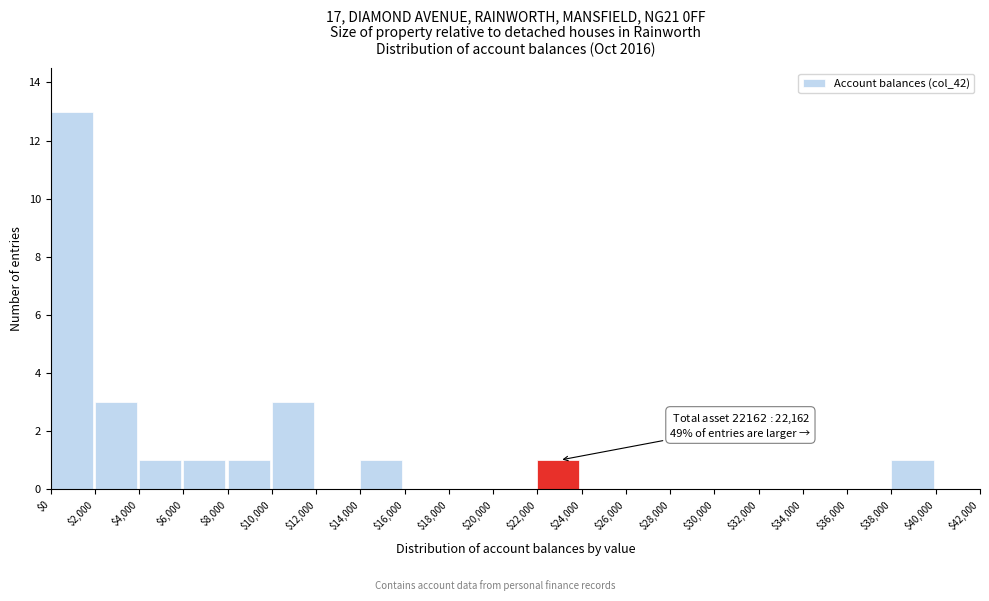

Which range on the x-axis has the tallest bar?

$0 to $2,000